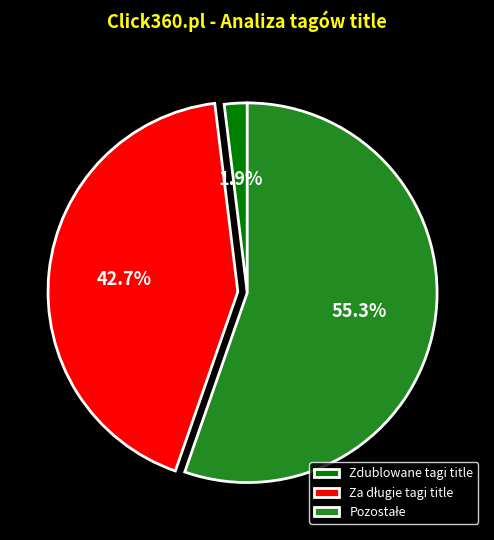

What percentage is NOT represented by Zdublowane tagi title?

98.1%